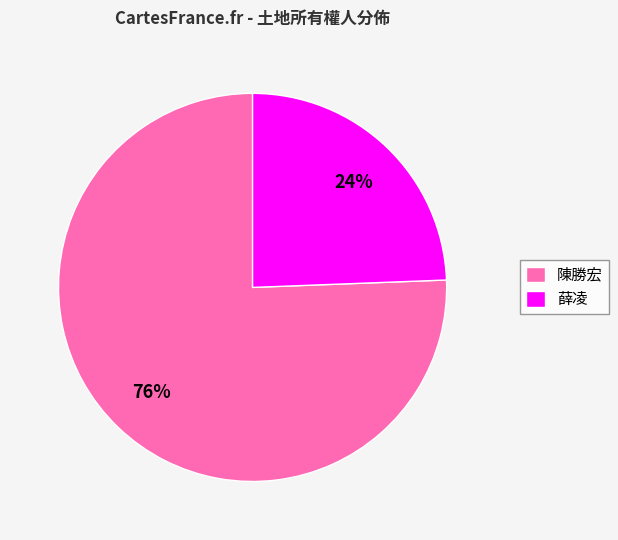

Which has a higher value, 陳勝宏 or 薛凌?

陳勝宏